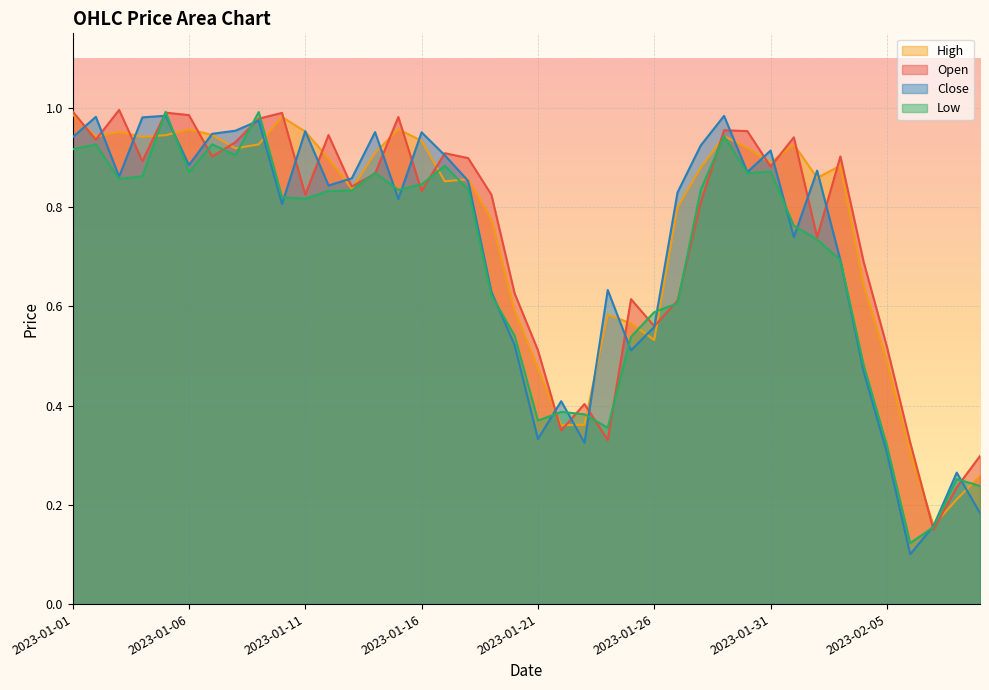

Read the Close value at 2023-01-20.

0.5